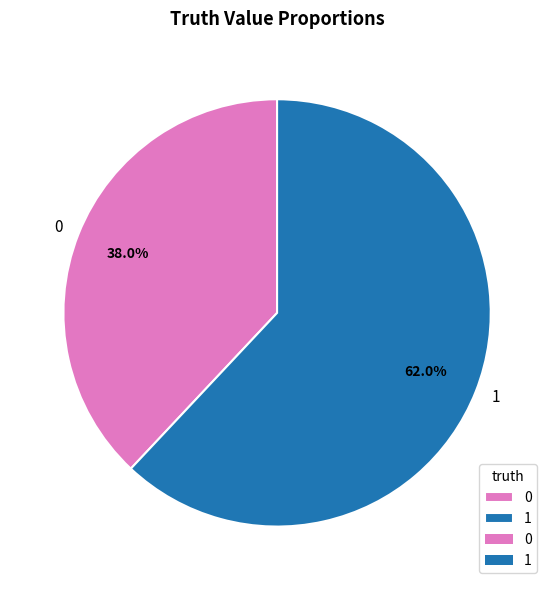

To the nearest percent, what is the difference between the largest and smallest slice percentages?

24%